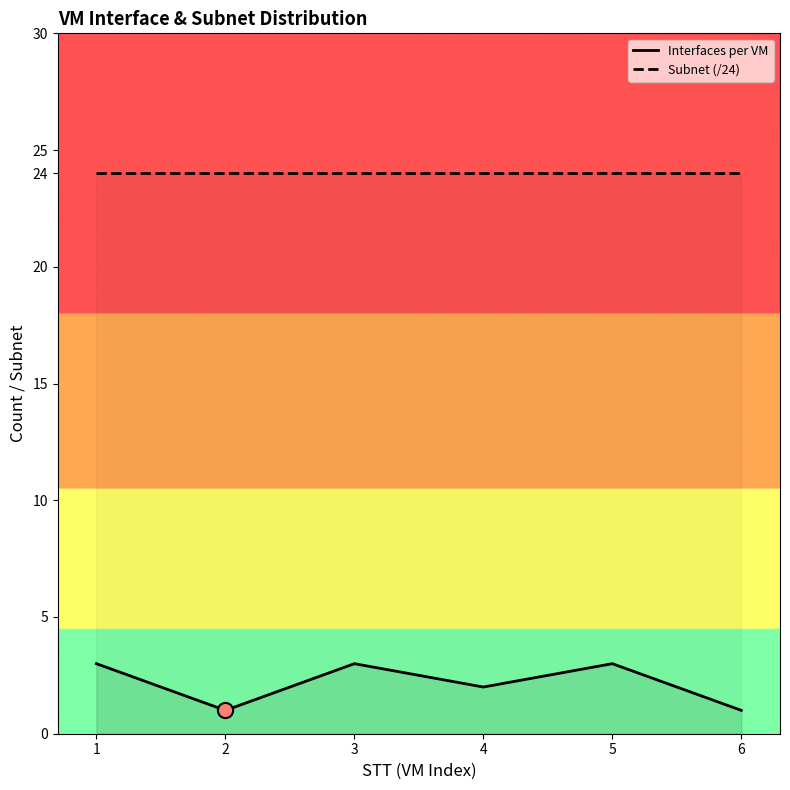

Which series has the largest Y range (max minus min)?

Interfaces per VM